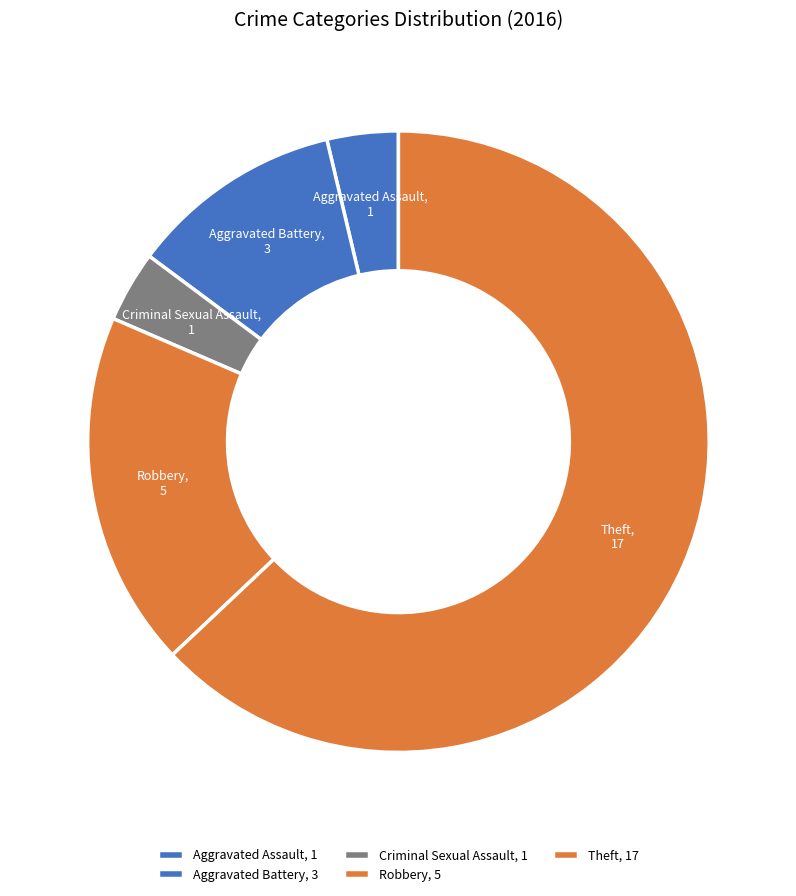

Do Criminal Sexual Assault and Aggravated Assault together represent more than half of the pie?

No